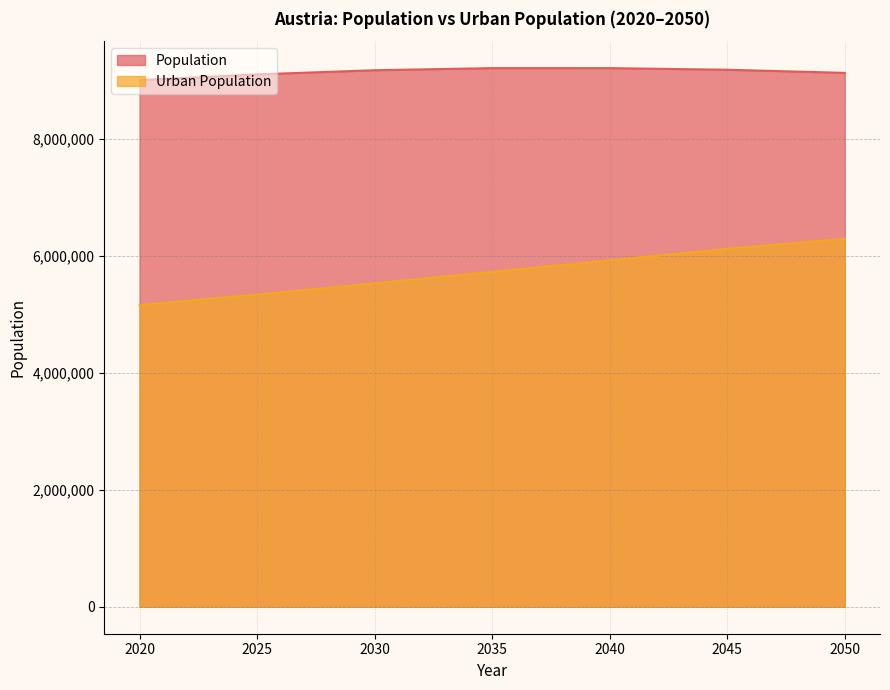

Where is the first local maximum for Population?

2040